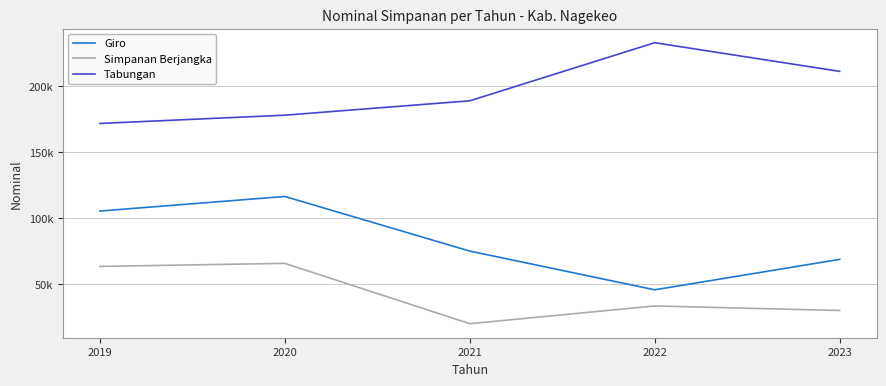

Which series changed the most between 2019 and 2020?

Giro